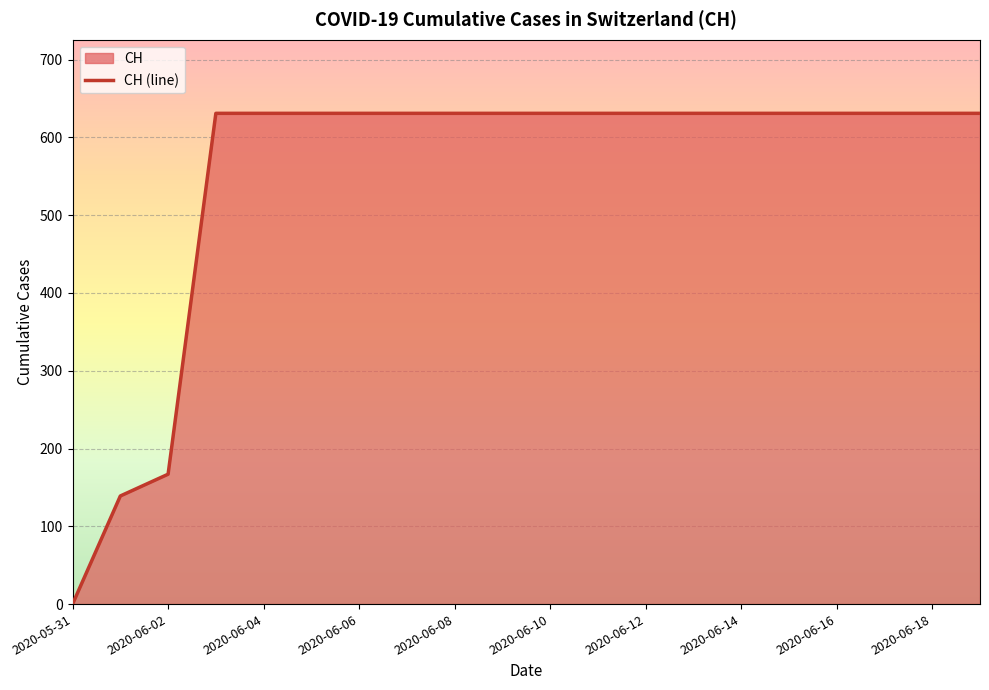

How many lines are shown in the chart?

1